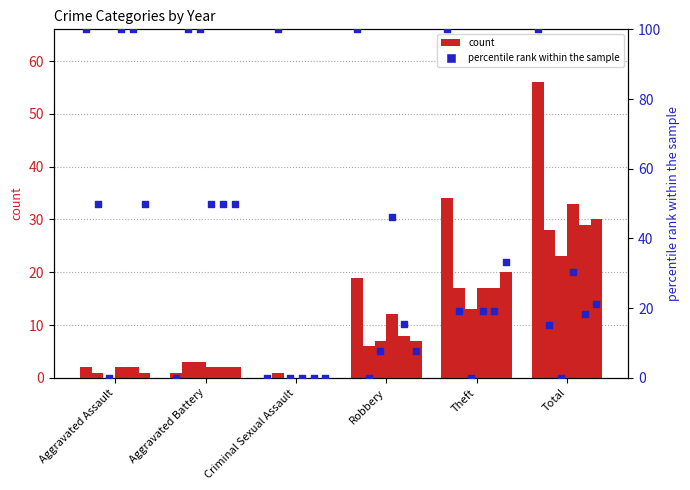

Is the value of 2016 pct at Aggravated Battery greater than the value of 2019 pct at Criminal Sexual Assault?

Yes